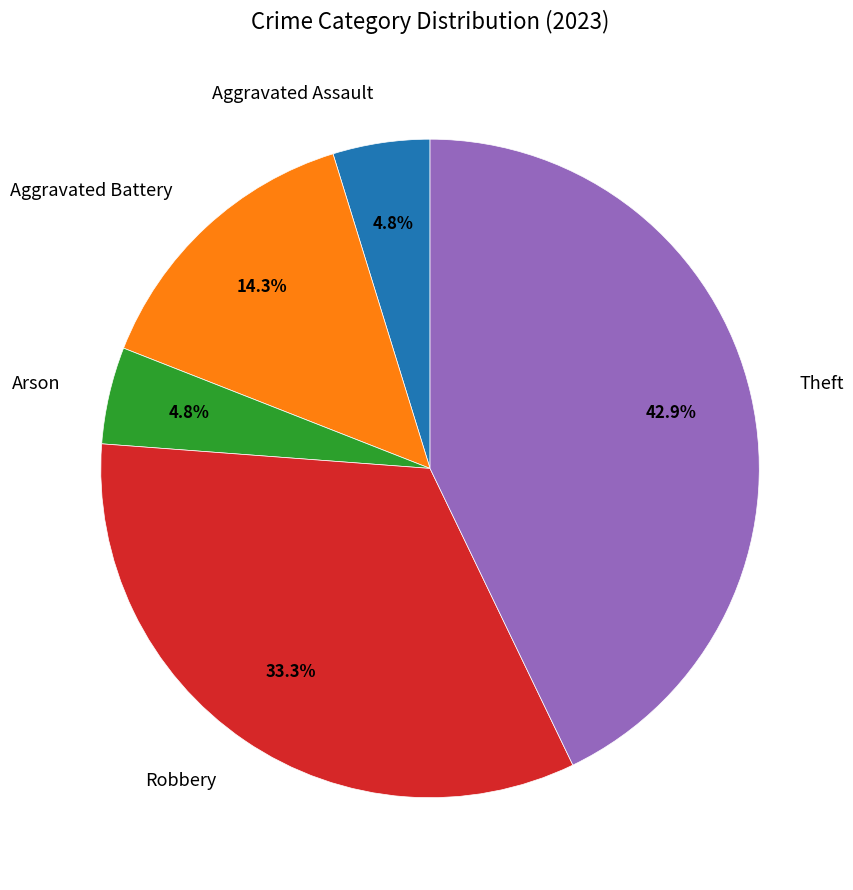

Combined, do Arson and Theft account for over 50%?

No